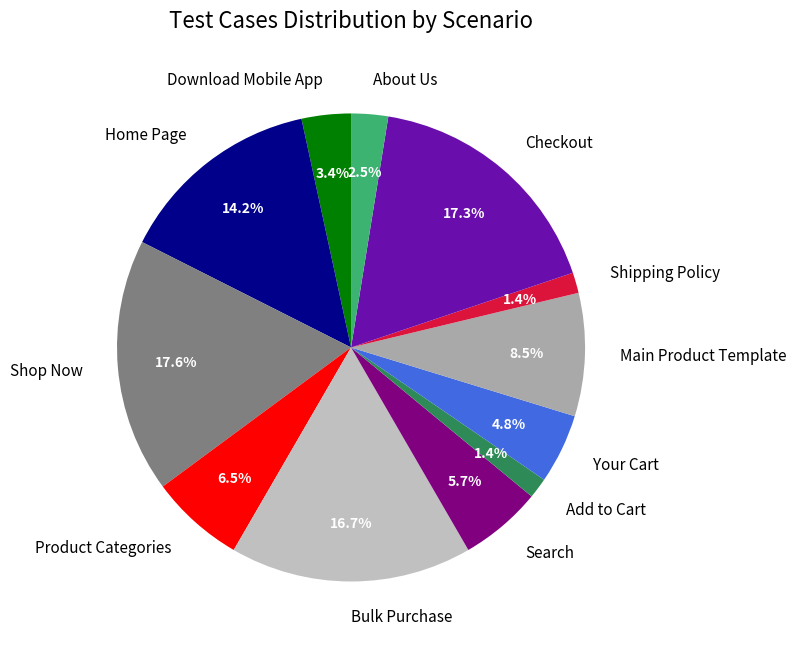

To the nearest percent, what is the average slice percentage?

8%